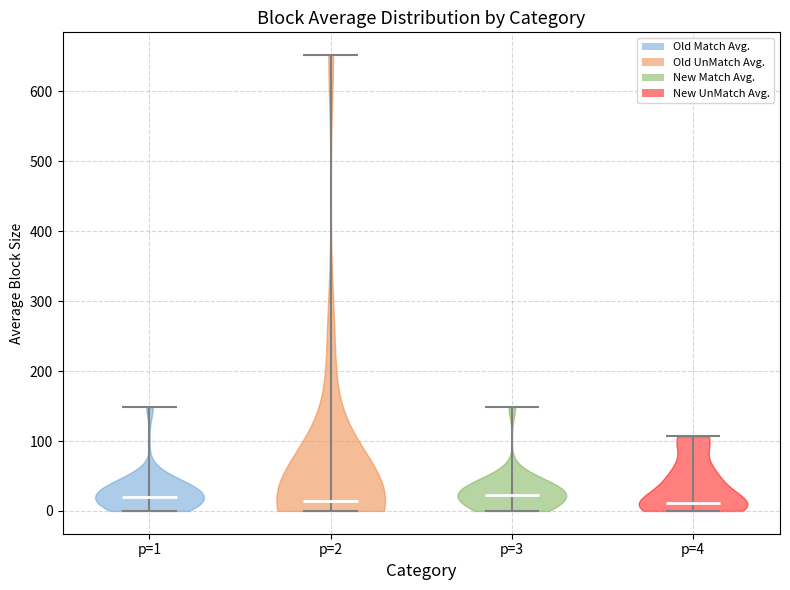

Reading left to right, read every violin against the y-axis: where its median line is, and the lowest and highest points it reaches. The values are not printed on the chart, so give them approximately, as read against the axis.

p=1: median line 20, lowest point 0, highest point 150
p=2: median line 10, lowest point 0, highest point 650
p=3: median line 20, lowest point 0, highest point 150
p=4: median line 10, lowest point 0, highest point 110